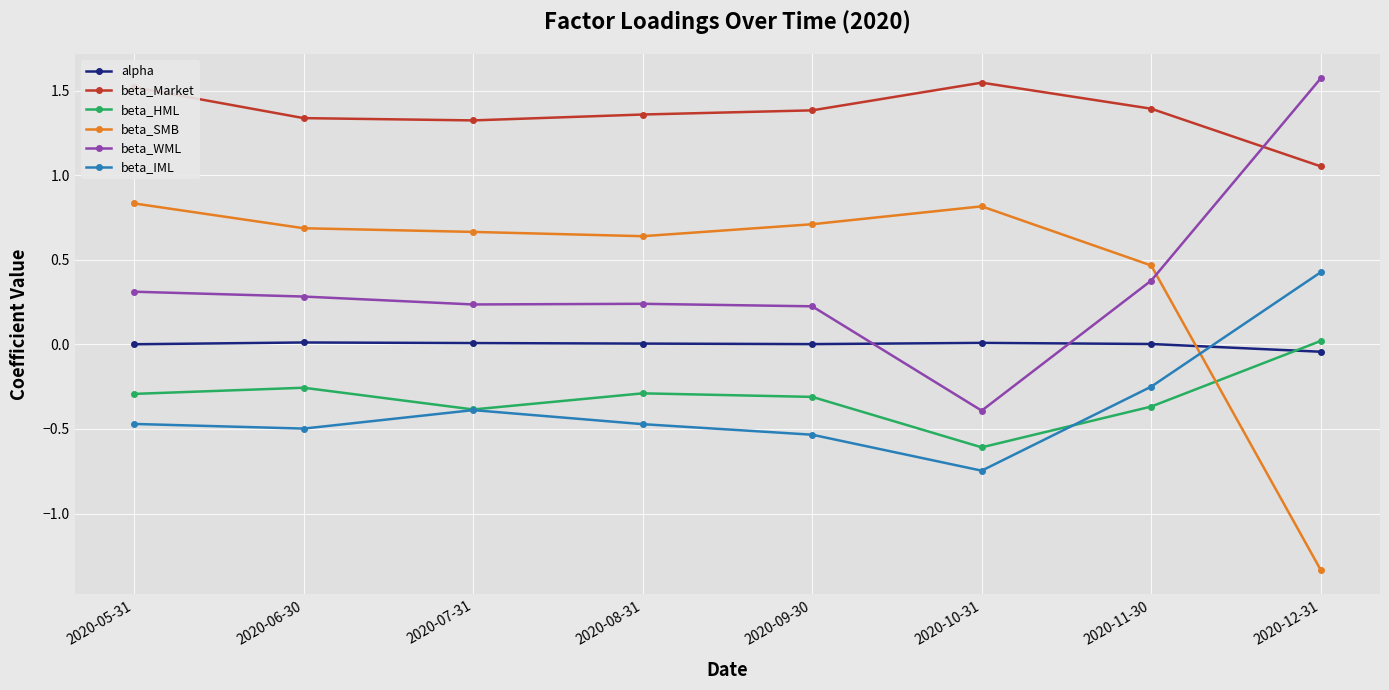

Which series has the largest total across all categories?

beta_Market